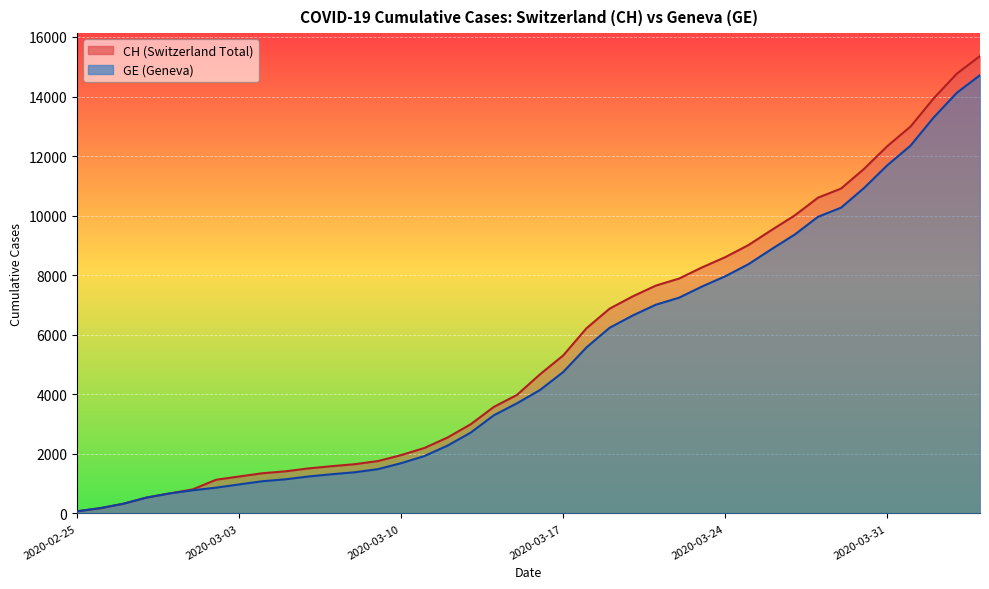

Rank the series by their average value, from highest to lowest.

CH, GE